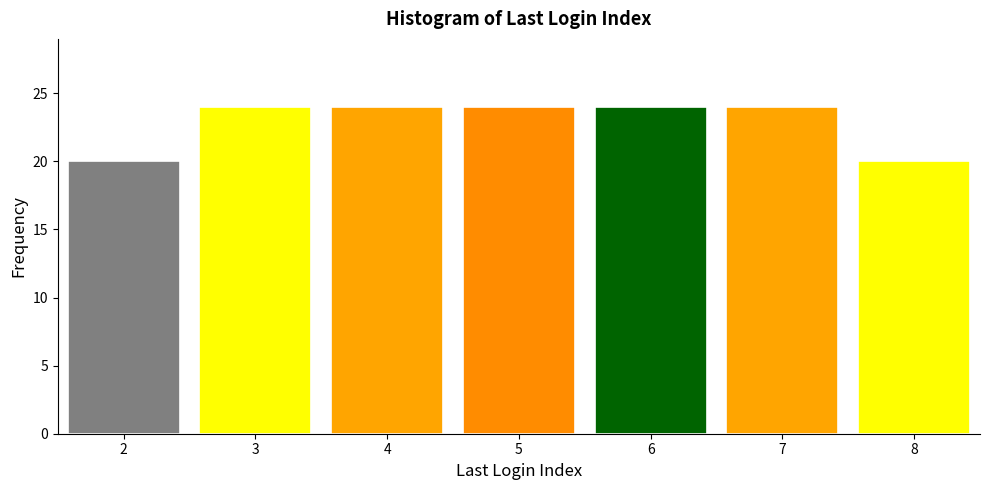

Reading left to right, list every bar in this chart as the range it spans on the x-axis followed by its height. The values are not printed on the chart, so give them approximately, as read against the axis.

1.5 to 2.5: 20
2.5 to 3.5: 24
3.5 to 4.5: 24
4.5 to 5.5: 24
5.5 to 6.5: 24
6.5 to 7.5: 24
7.5 to 8.5: 20